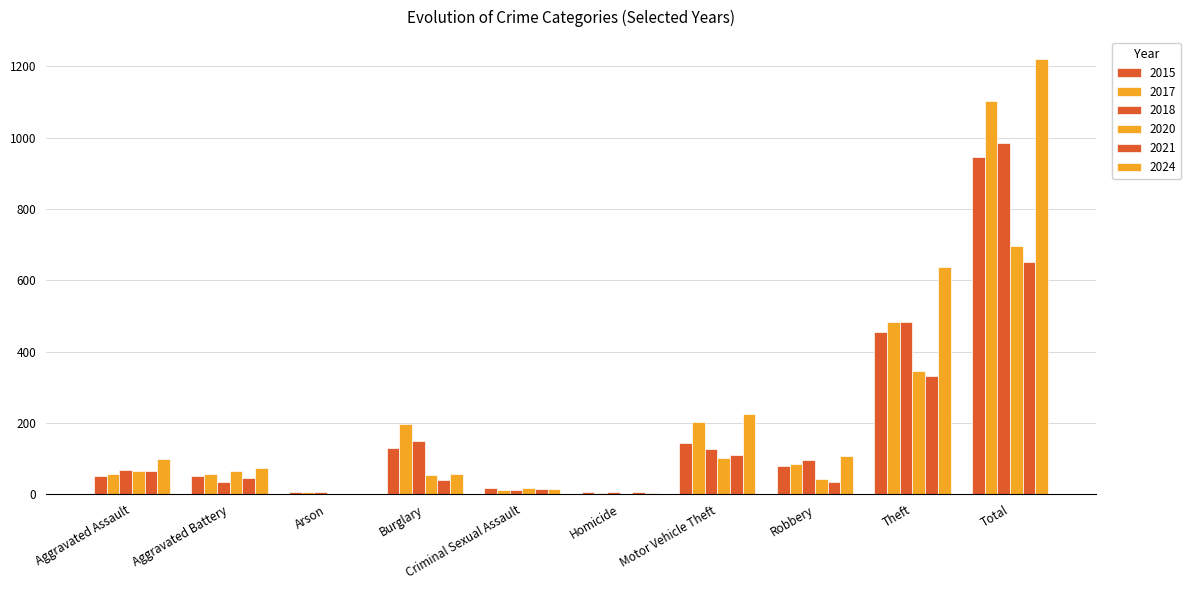

Does the chart contain stacked bars?

No